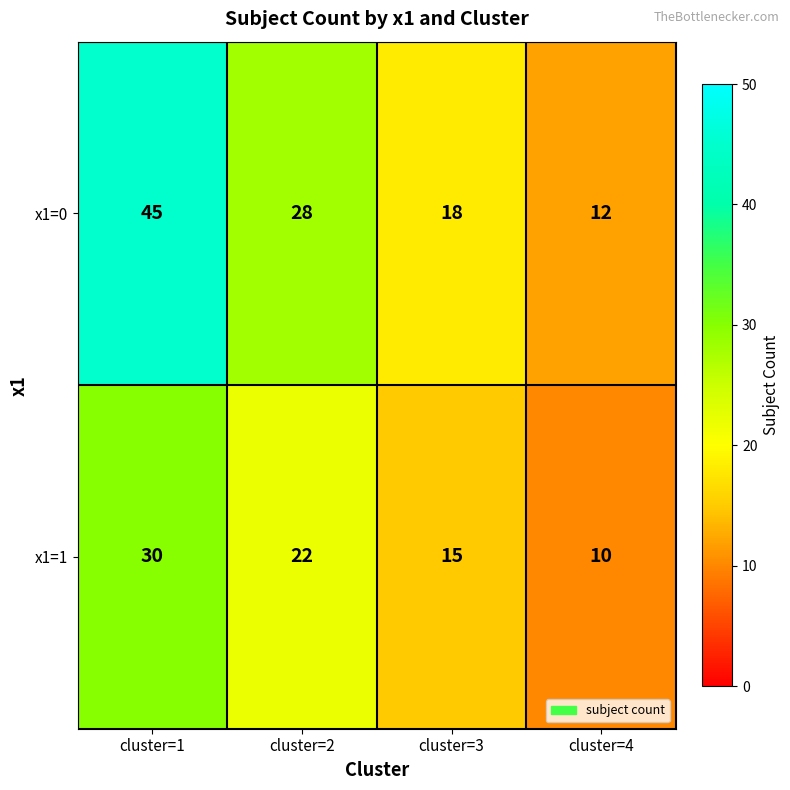

Which series changed the most between cluster=3 and cluster=4?

x1=0